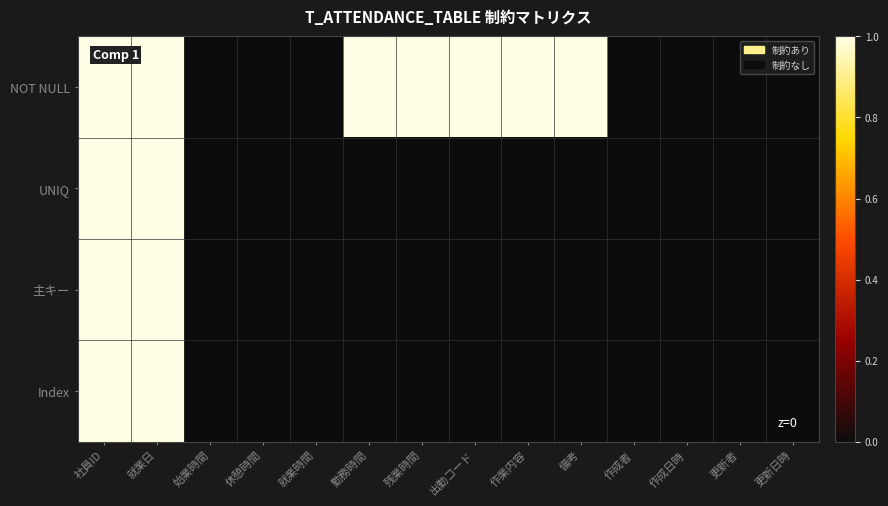

Which series changed the most between 作成者 and 作成日時?

NOT NULL